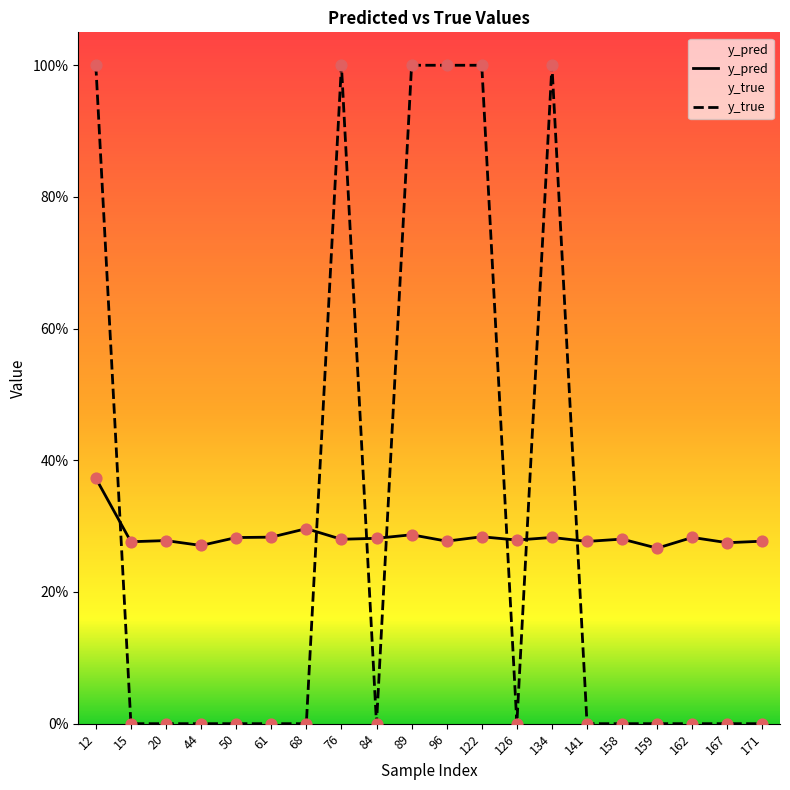

Which series reaches the maximum Y coordinate?

y_true